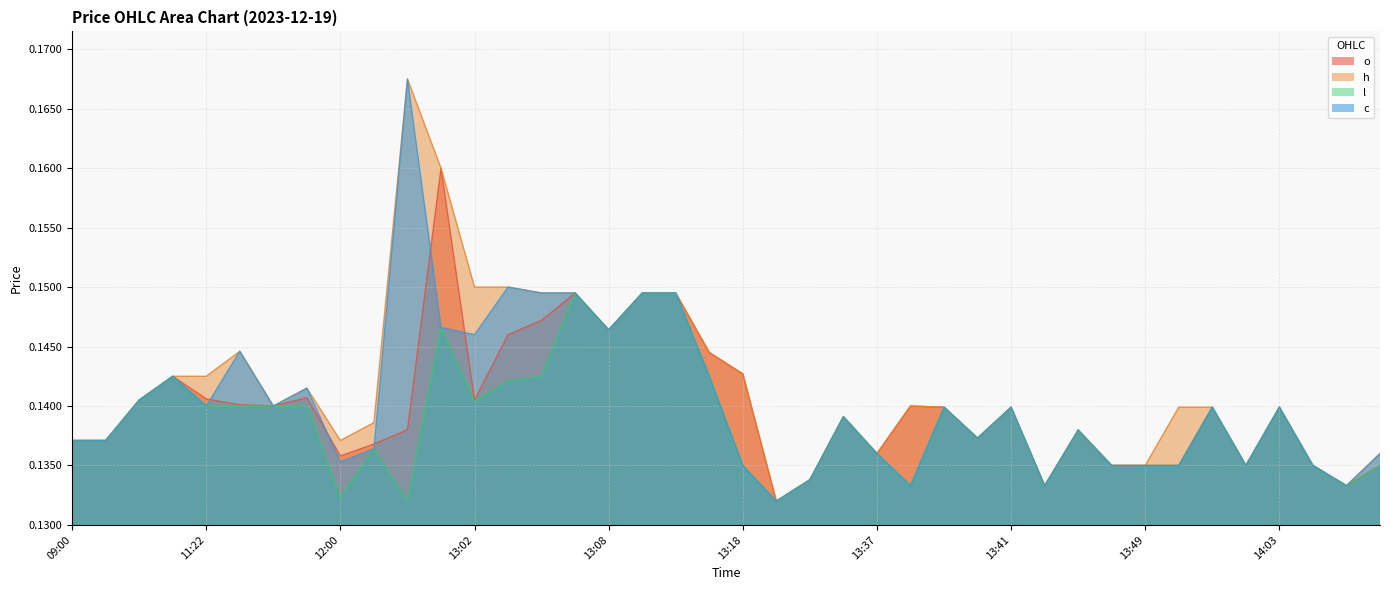

The value of l at 14:03 is 0.1. True or false?

True